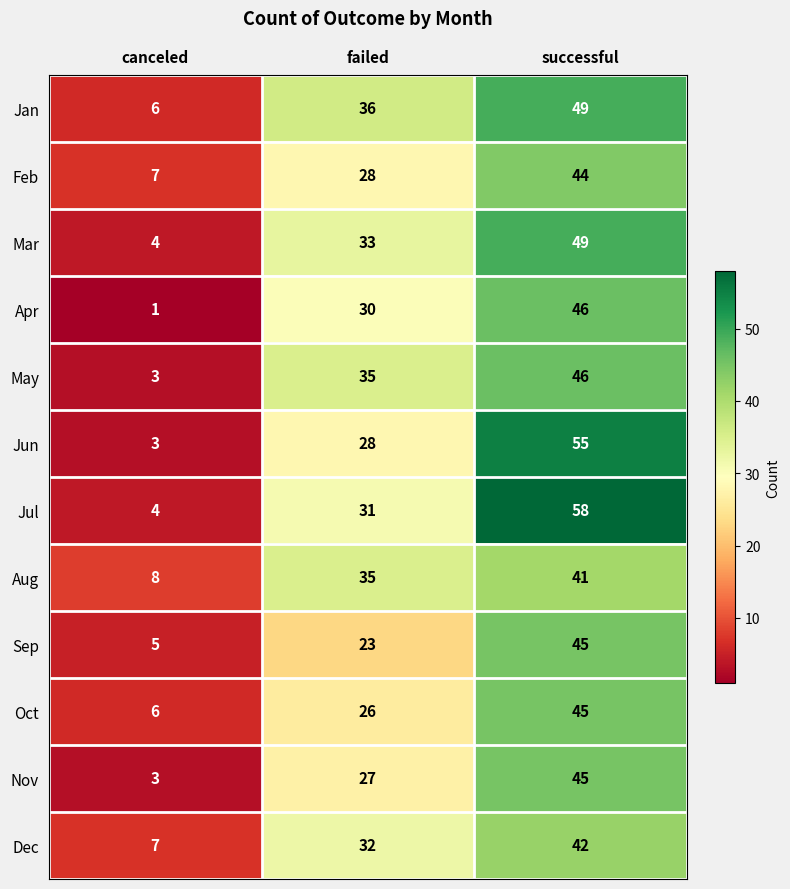

What is the difference between the highest and lowest values at canceled?

7